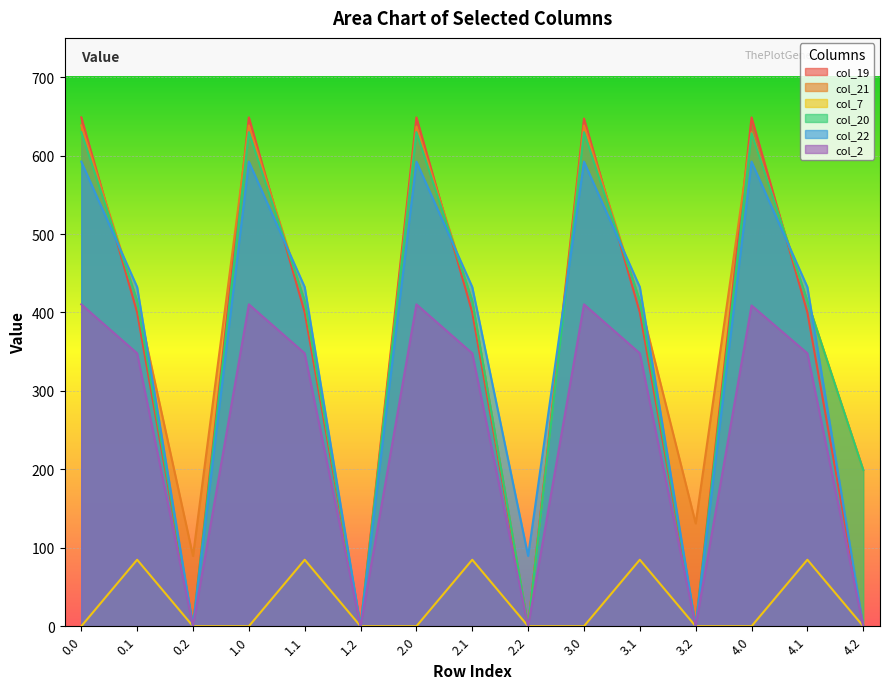

How many series are shown in this chart?

6